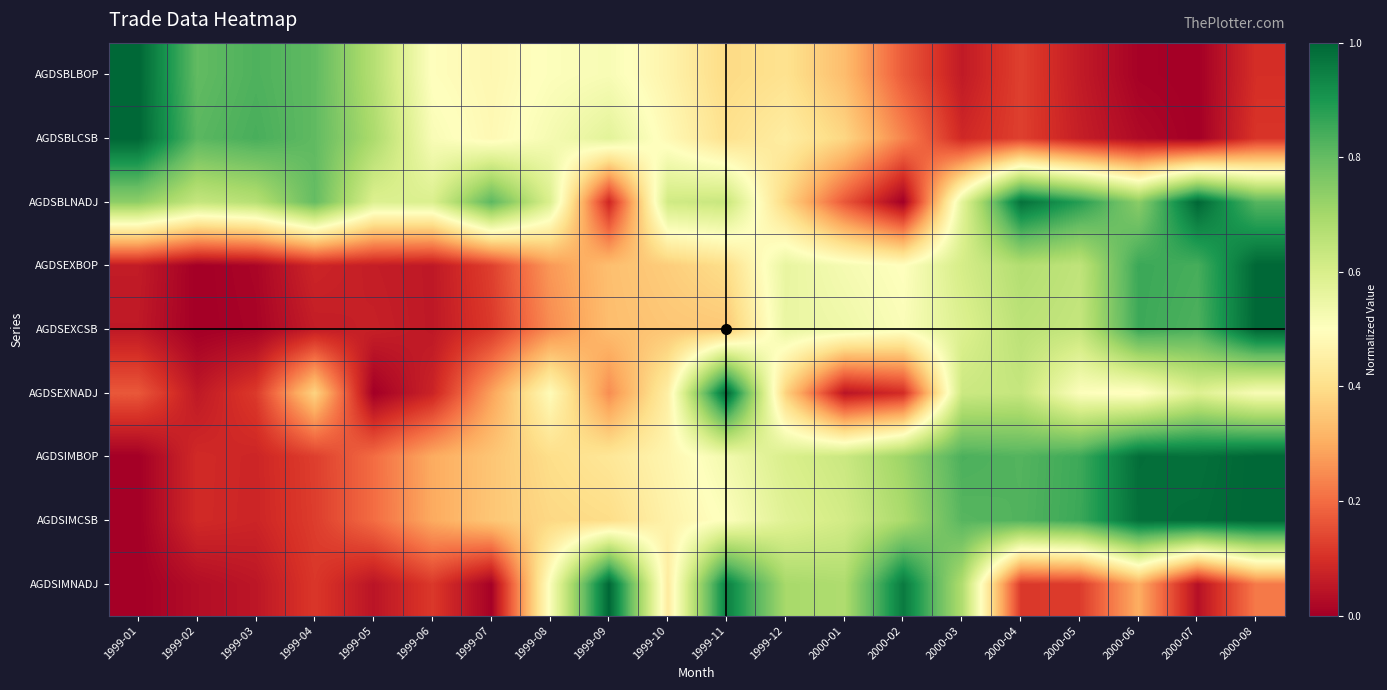

Which category has the highest value across all series?

1999-01